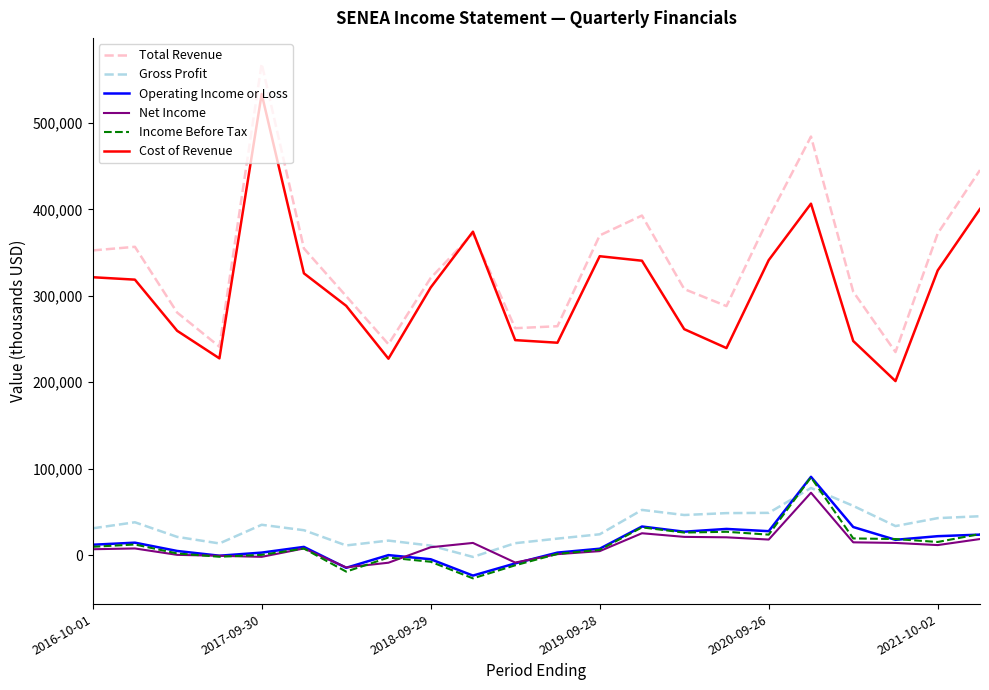

Does the chart display data point markers on the line(s)?

No